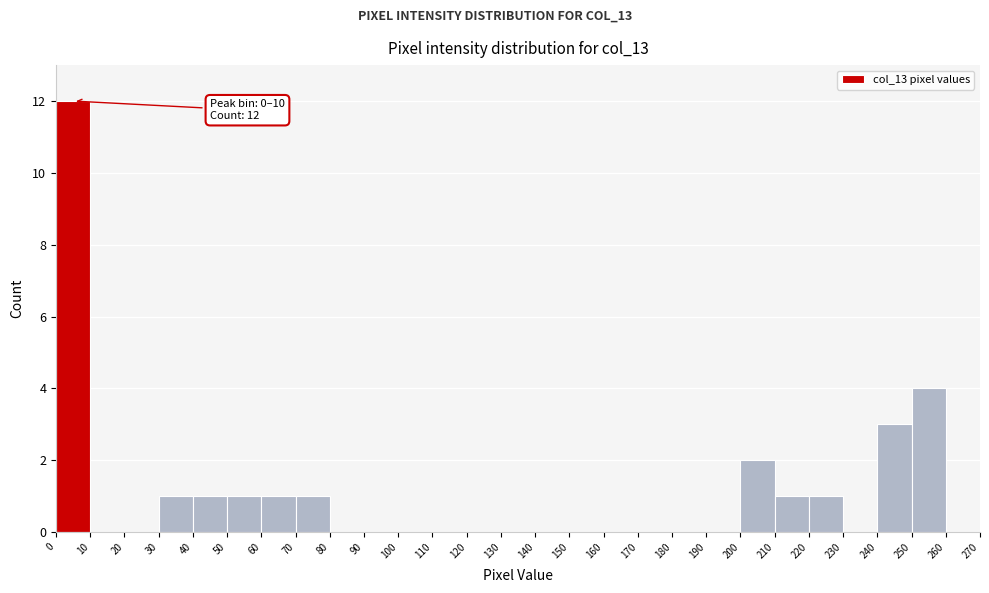

Which range on the x-axis has the tallest bar?

0 to 10